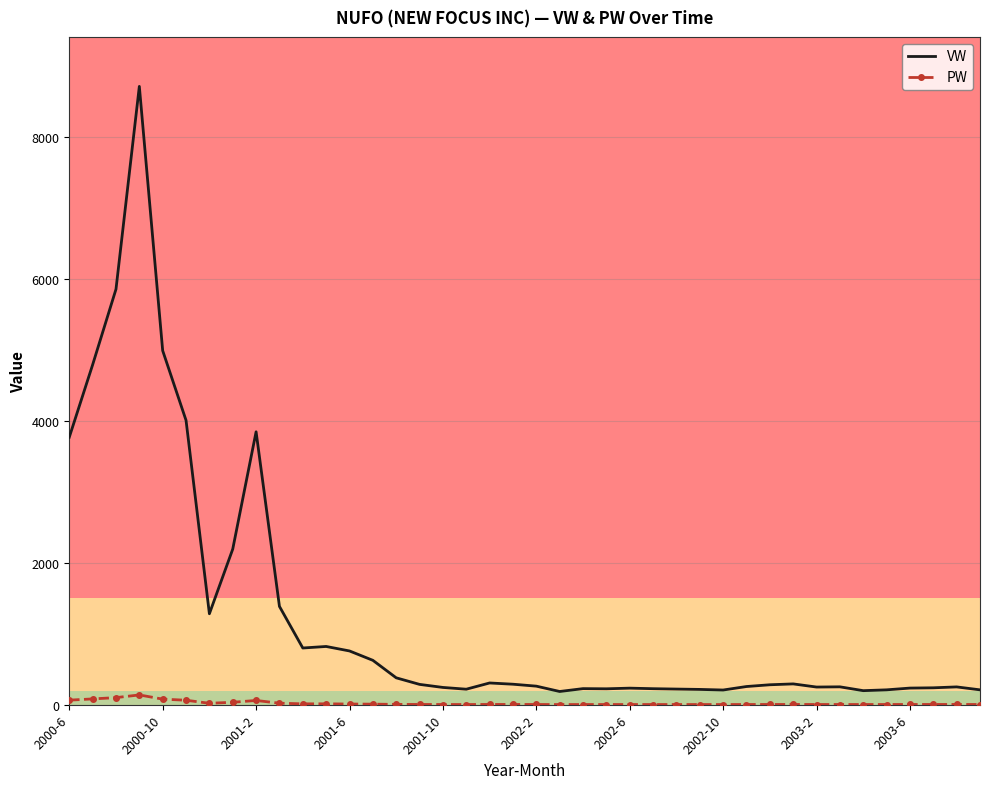

Which series has the largest range (max minus min)?

VW